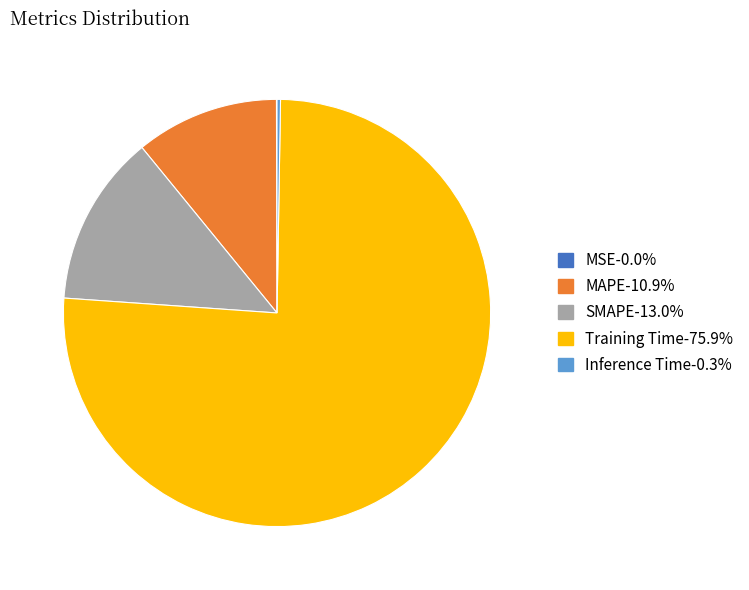

What is the largest slice in the pie chart?

Training Time